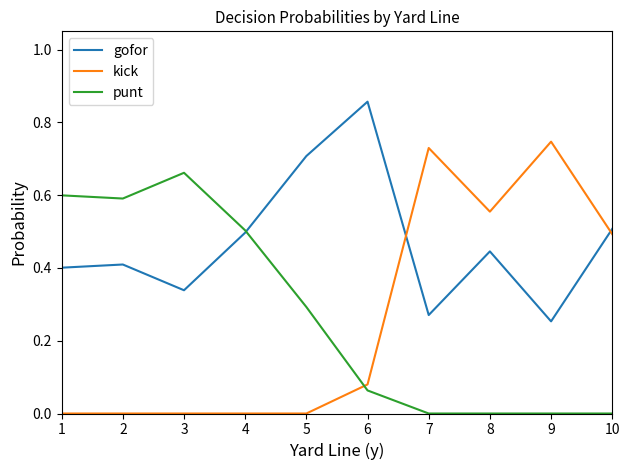

Rank the series at 3 from lowest to highest value.

kick, gofor, punt